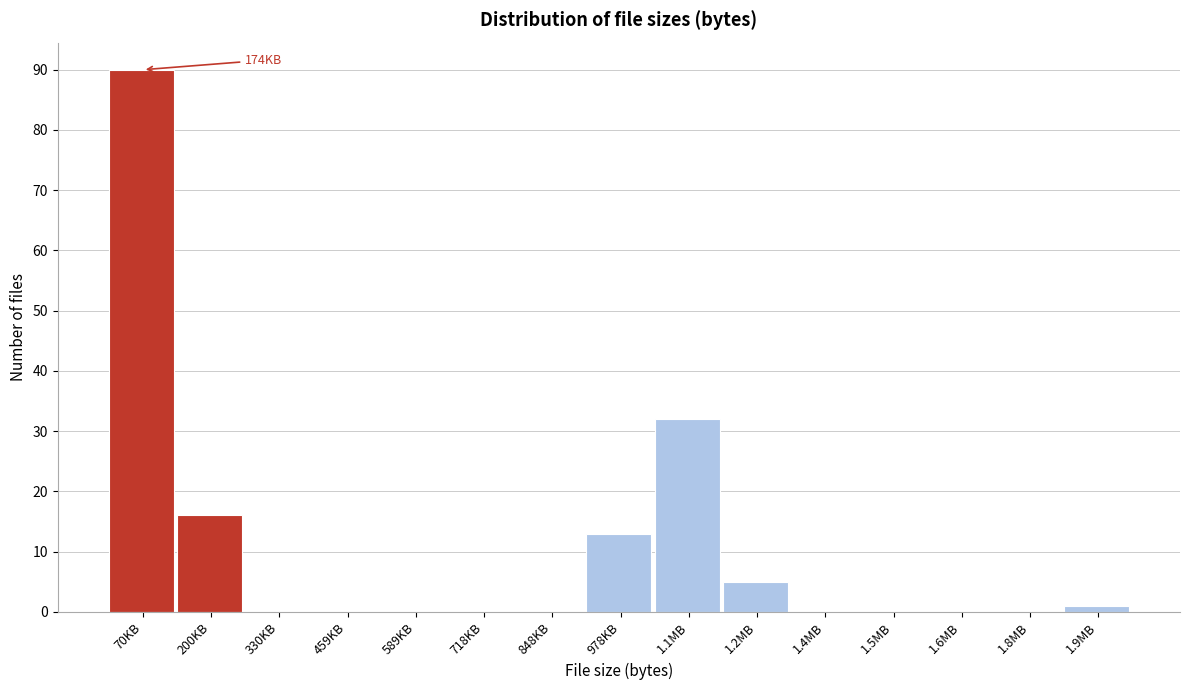

Reading left to right, list all the values displayed in this chart.

70KB=90	200KB=16	330KB=0	459KB=0	589KB=0	718KB=0	848KB=0	978KB=13	1.1MB=32	1.2MB=5	1.4MB=0	1.5MB=0	1.6MB=0	1.8MB=0	1.9MB=1